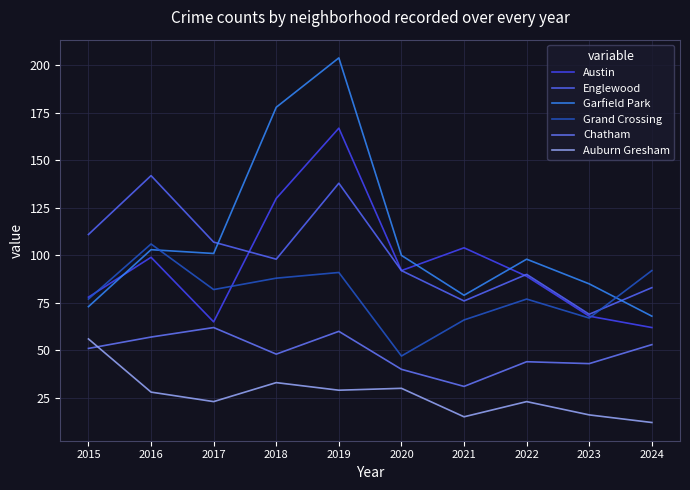

At which category does the chart reach its peak across all series?

2019